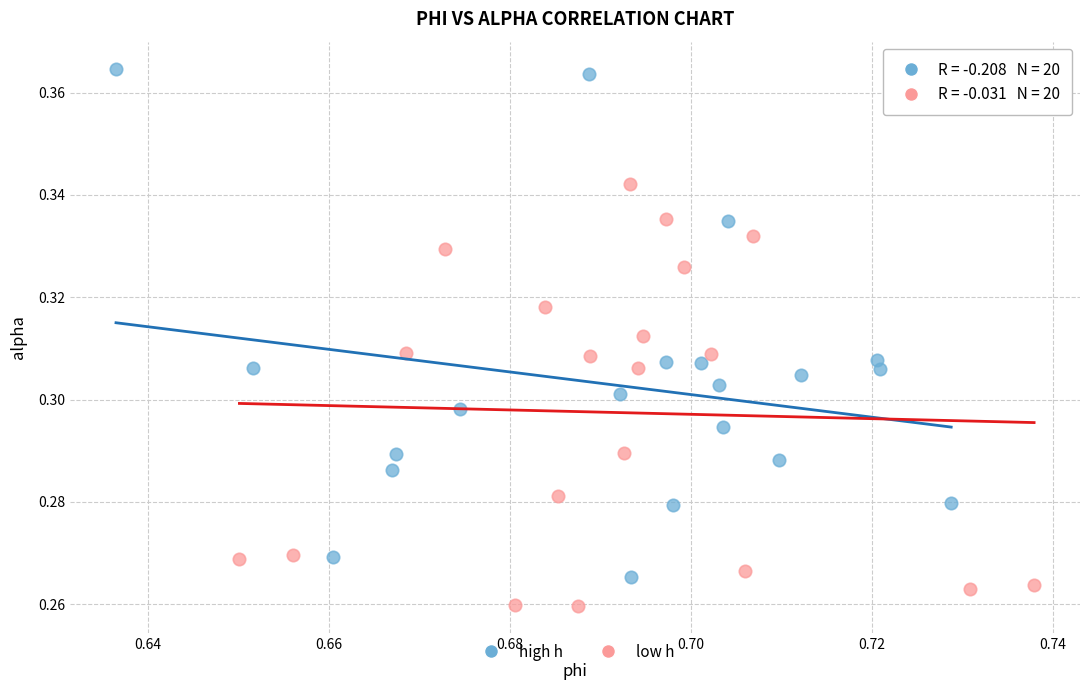

Which series reaches the minimum Y coordinate?

low h